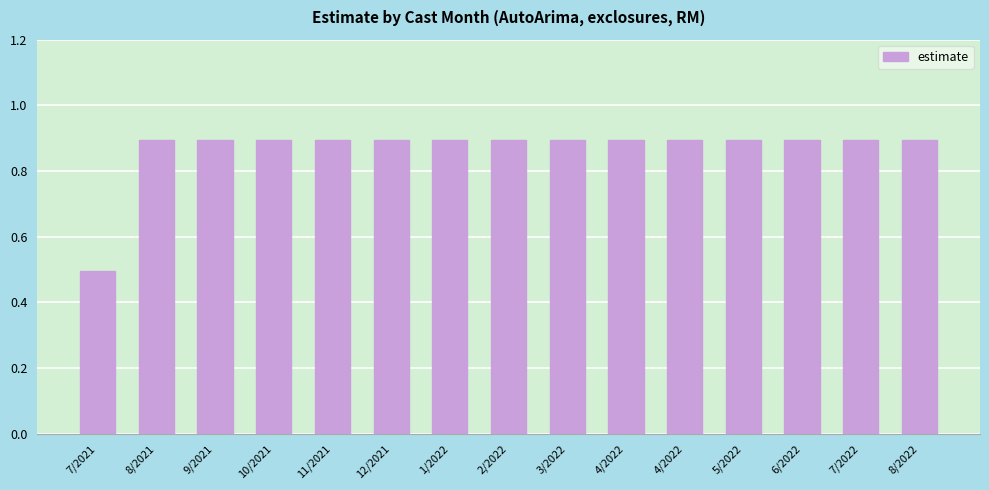

Reading left to right, transcribe all the data shown in this chart.

7/2021=0.5	8/2021=0.9	9/2021=0.9	10/2021=0.9	11/2021=0.9	12/2021=0.9	1/2022=0.9	2/2022=0.9	3/2022=0.9	4/2022=0.9	4/2022=0.9	5/2022=0.9	6/2022=0.9	7/2022=0.9	8/2022=0.9